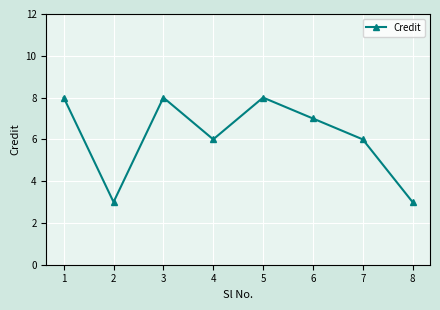

Reading left to right, extract all data points from this chart.

8	3	8	6	8	7	6	3